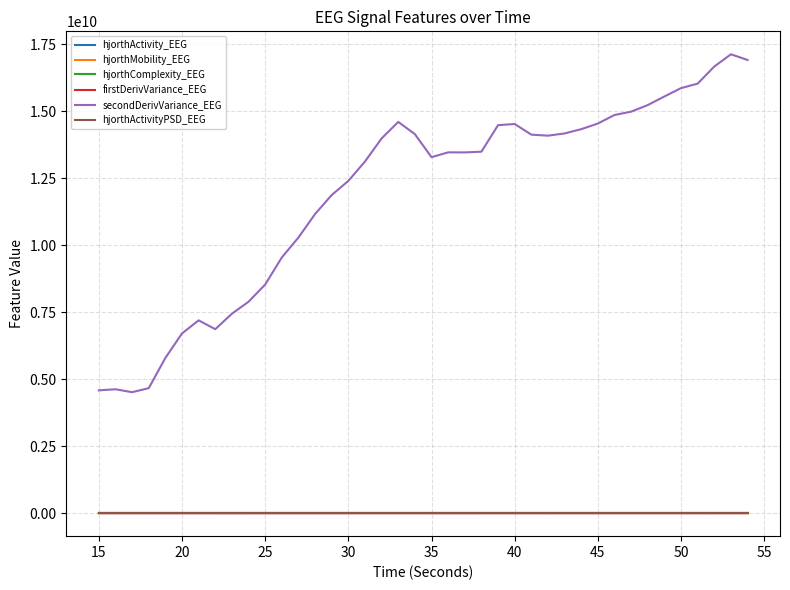

Which series has the largest total across all categories?

secondDerivVariance_EEG